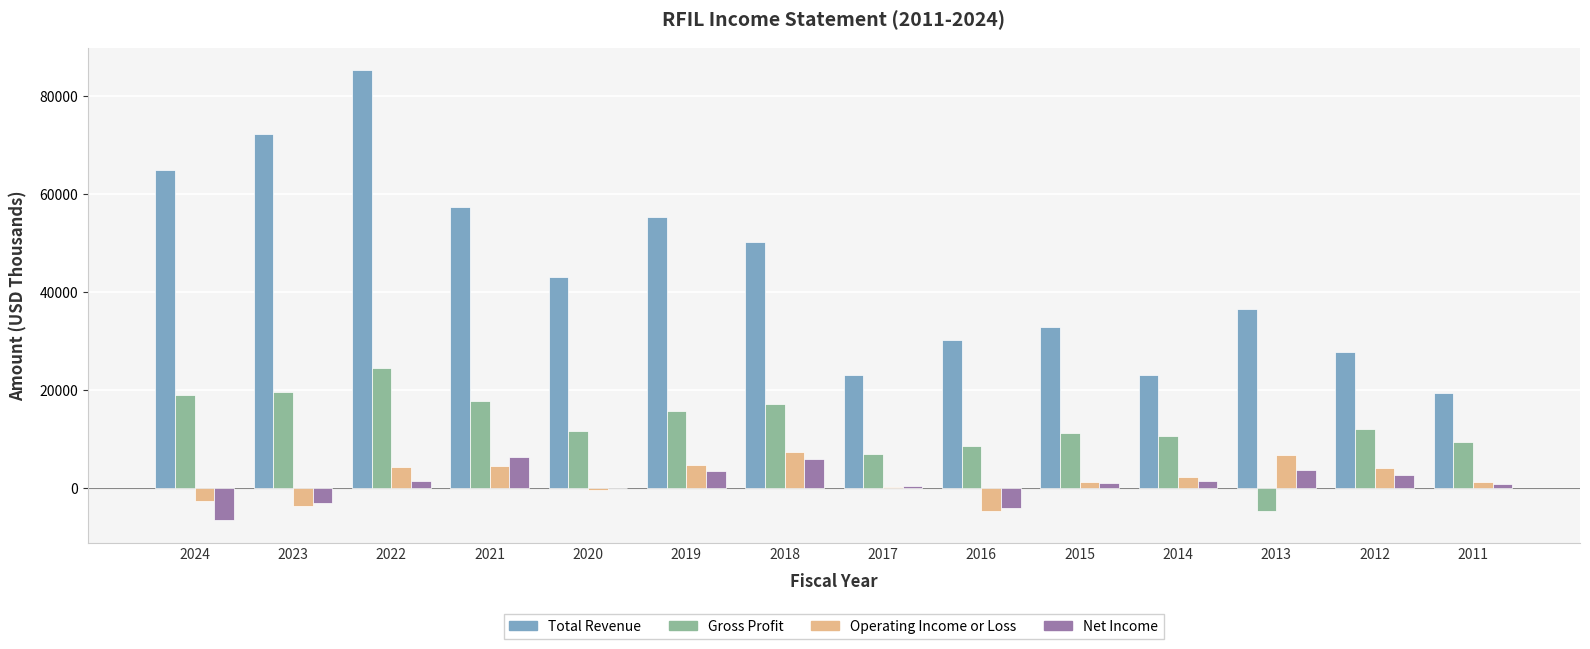

True or false: Total Revenue has a value of 43000 at 2020.

True